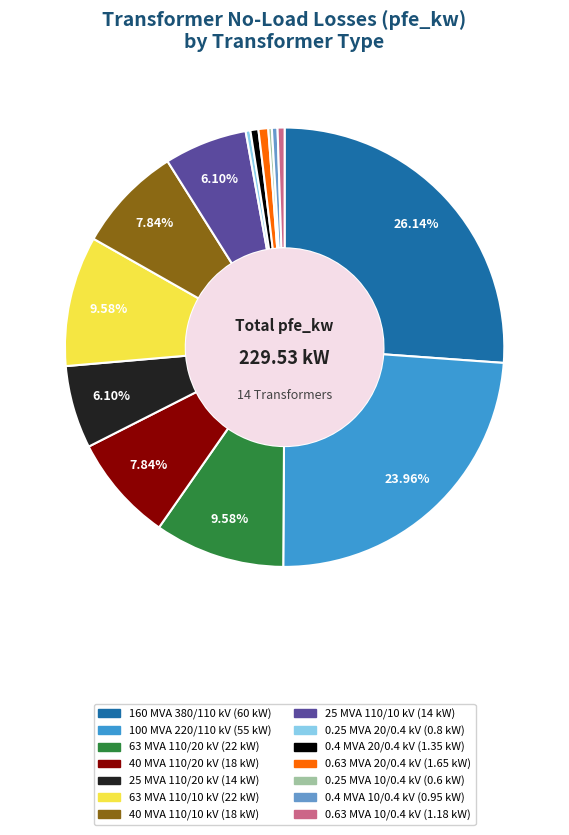

Does 40 MVA 110/10 kV account for over 50% of the chart?

No